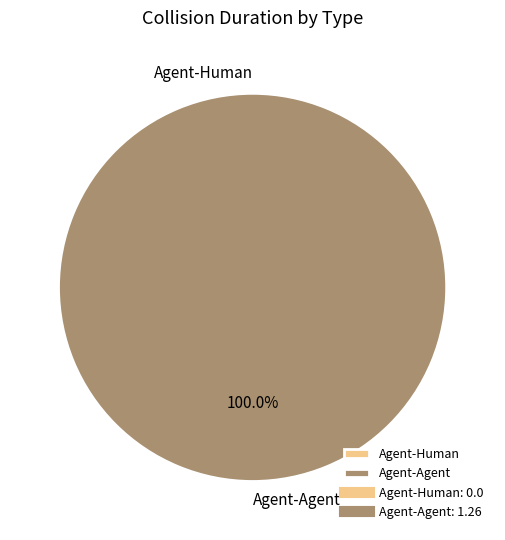

Combined, what portion of the pie is Agent-Human and Agent-Agent?

100.0%